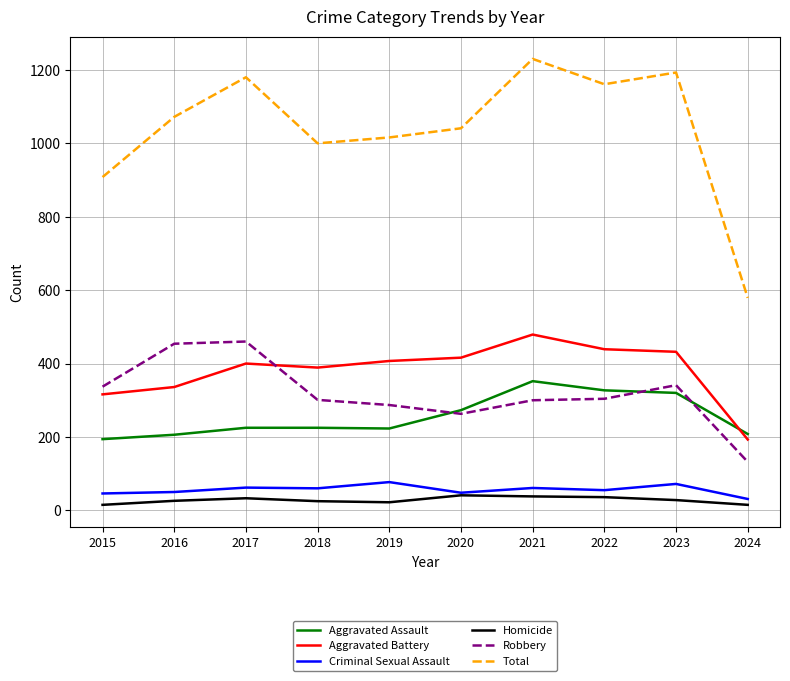

How many series are shown in this chart?

6